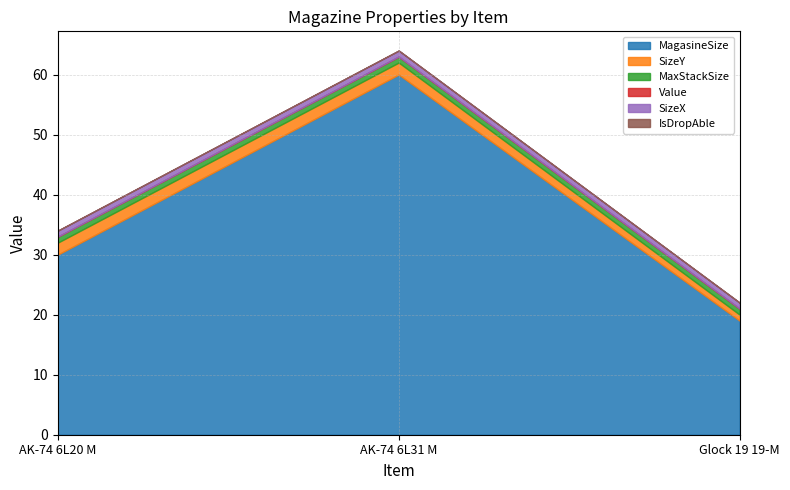

What are all the series names shown in the legend?

MagasineSize, SizeY, MaxStackSize, Value, SizeX, IsDropAble